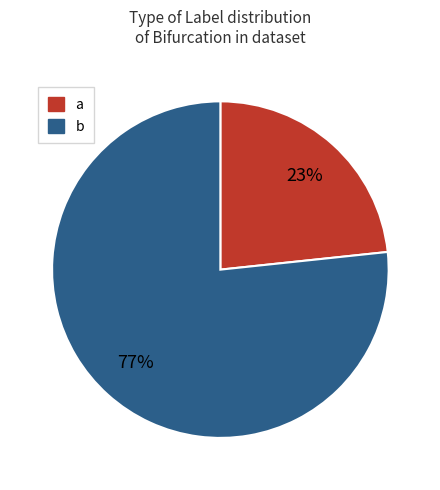

How many segments does this pie chart have?

2